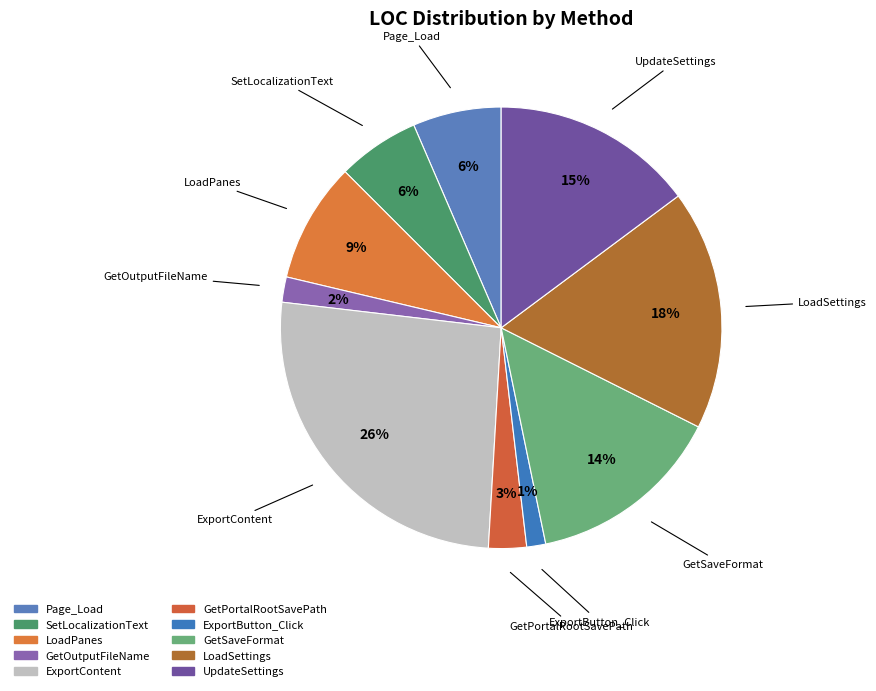

Which slice is the largest?

ExportContent